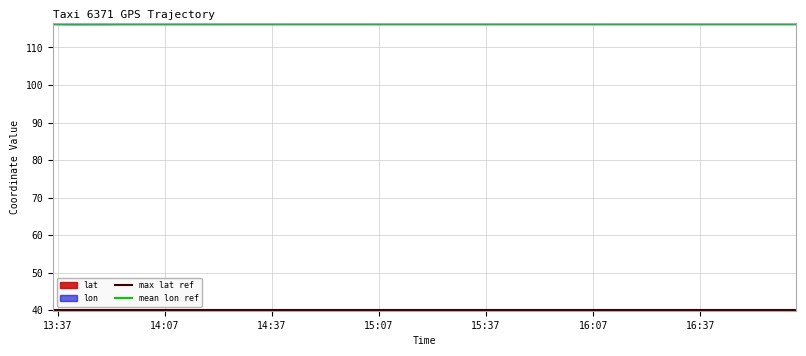

At which label is mean lon ref closest to 116?

13:37